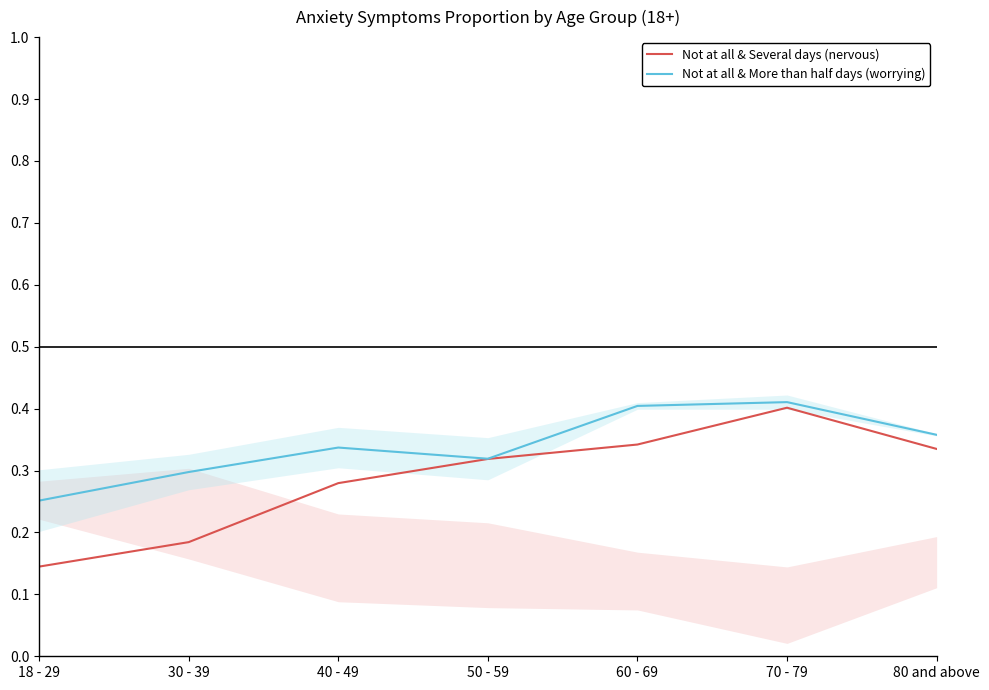

Where is the first local maximum for Not at all & More than half days (worrying)?

40 - 49